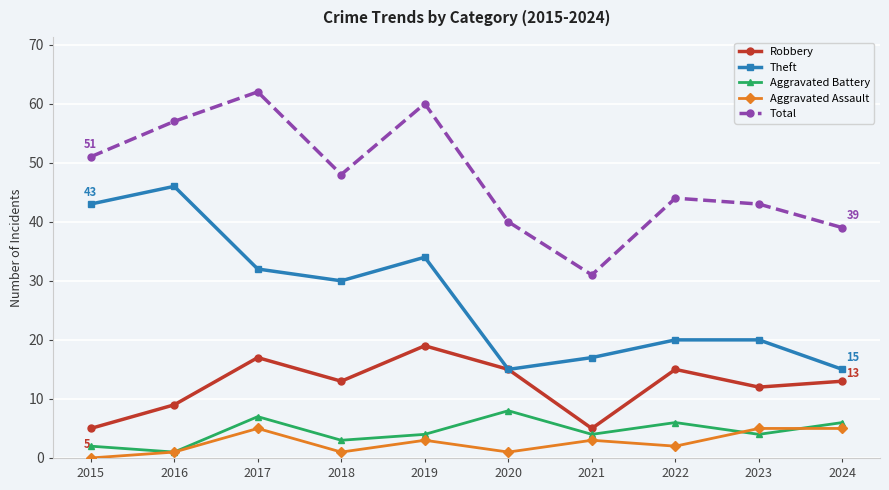

Reading left to right, what are all the values shown in this chart?

Robbery: 2015=5	2016=9	2017=17	2018=13	2019=19	2020=15	2021=5	2022=15	2023=12	2024=13
Theft: 2015=43	2016=46	2017=32	2018=30	2019=34	2020=15	2021=17	2022=20	2023=20	2024=15
Aggravated Battery: 2015=2	2016=1	2017=7	2018=3	2019=4	2020=8	2021=4	2022=6	2023=4	2024=6
Aggravated Assault: 2015=0	2016=1	2017=5	2018=1	2019=3	2020=1	2021=3	2022=2	2023=5	2024=5
Total: 2015=51	2016=57	2017=62	2018=48	2019=60	2020=40	2021=31	2022=44	2023=43	2024=39